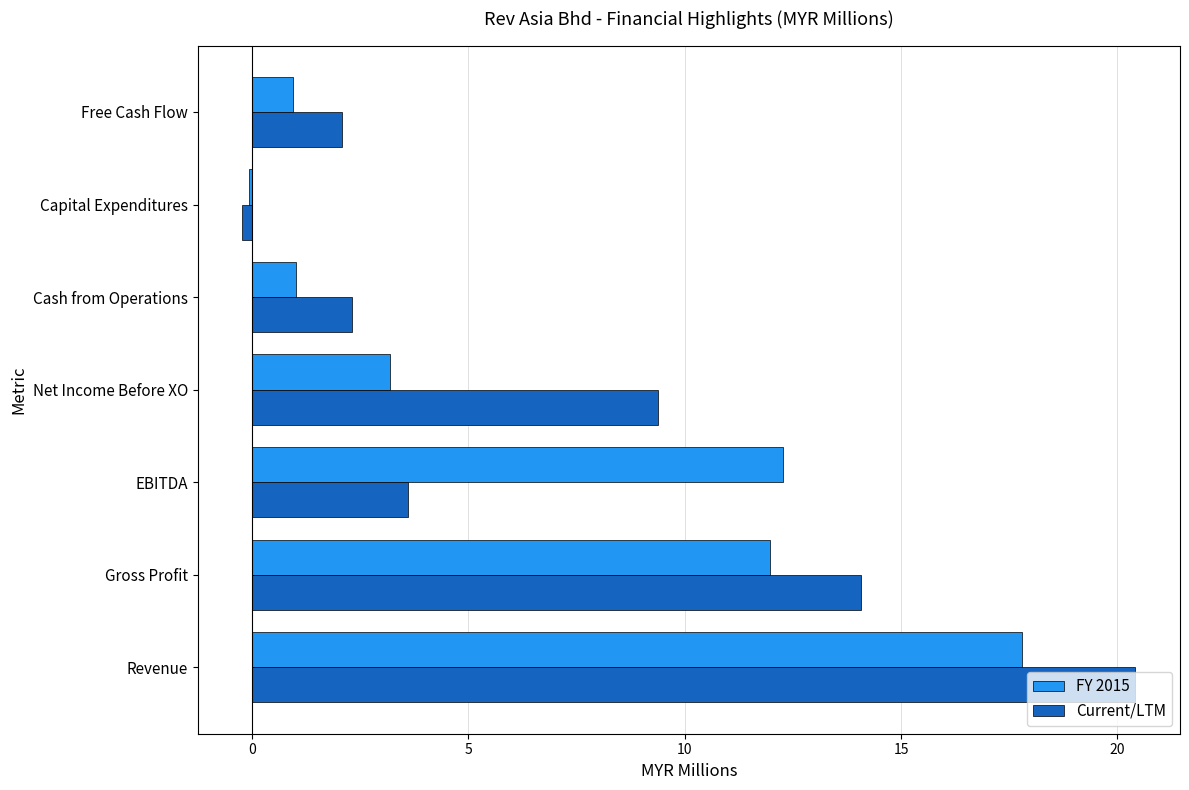

What is the maximum value for FY 2015?

17.8